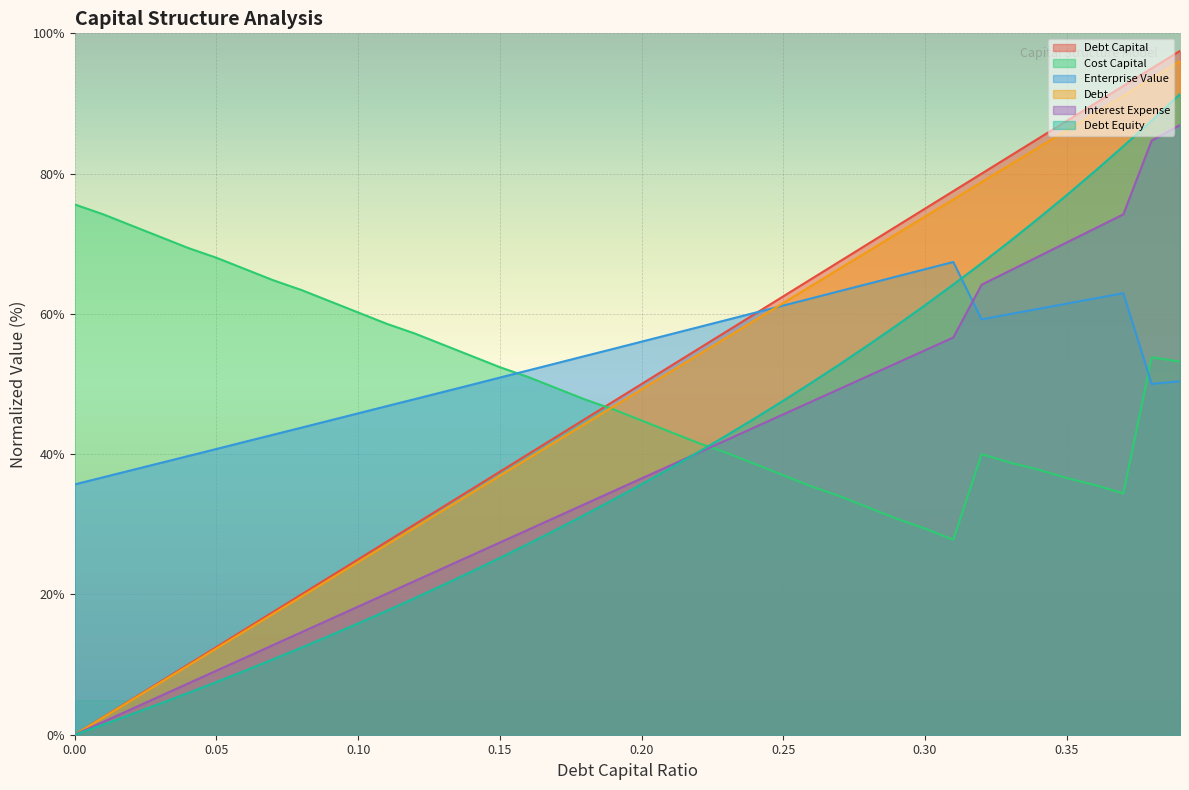

True or false: enterprise_value and debt_equity cross at least once.

True